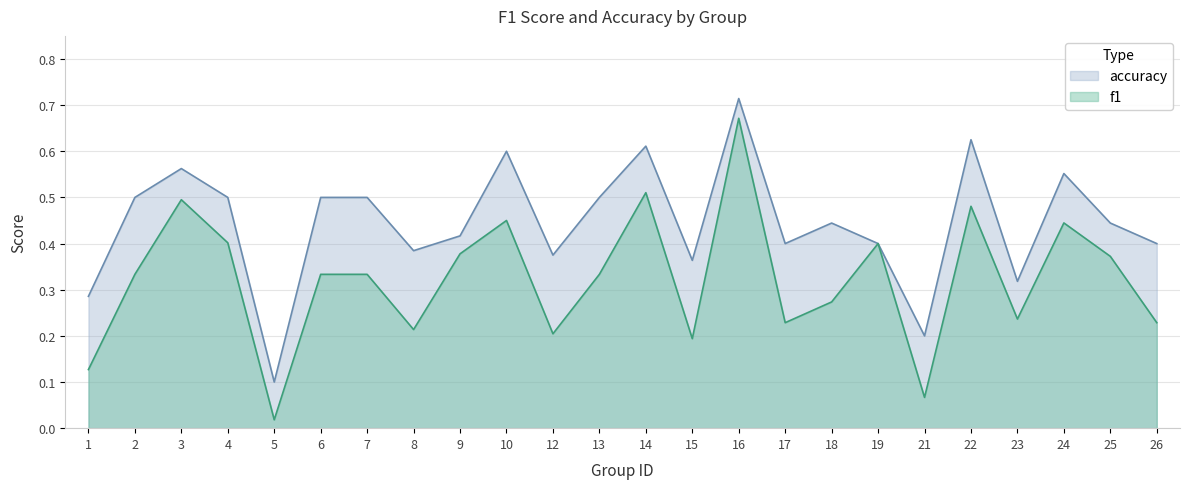

What is the difference between the maximum and minimum values in the accuracy series?

0.6